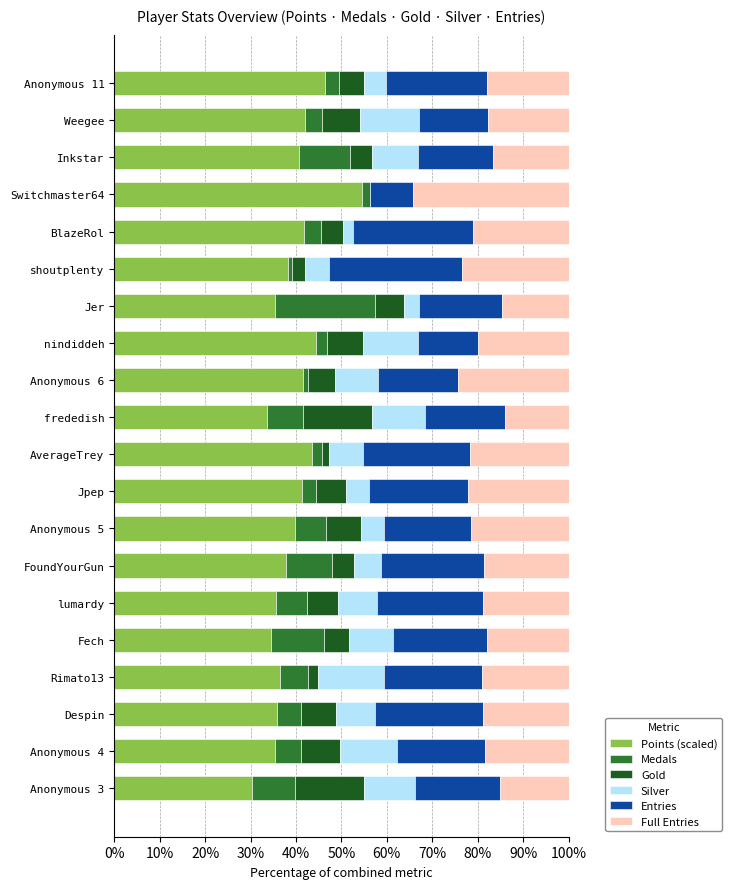

How many data points does each series have?

20